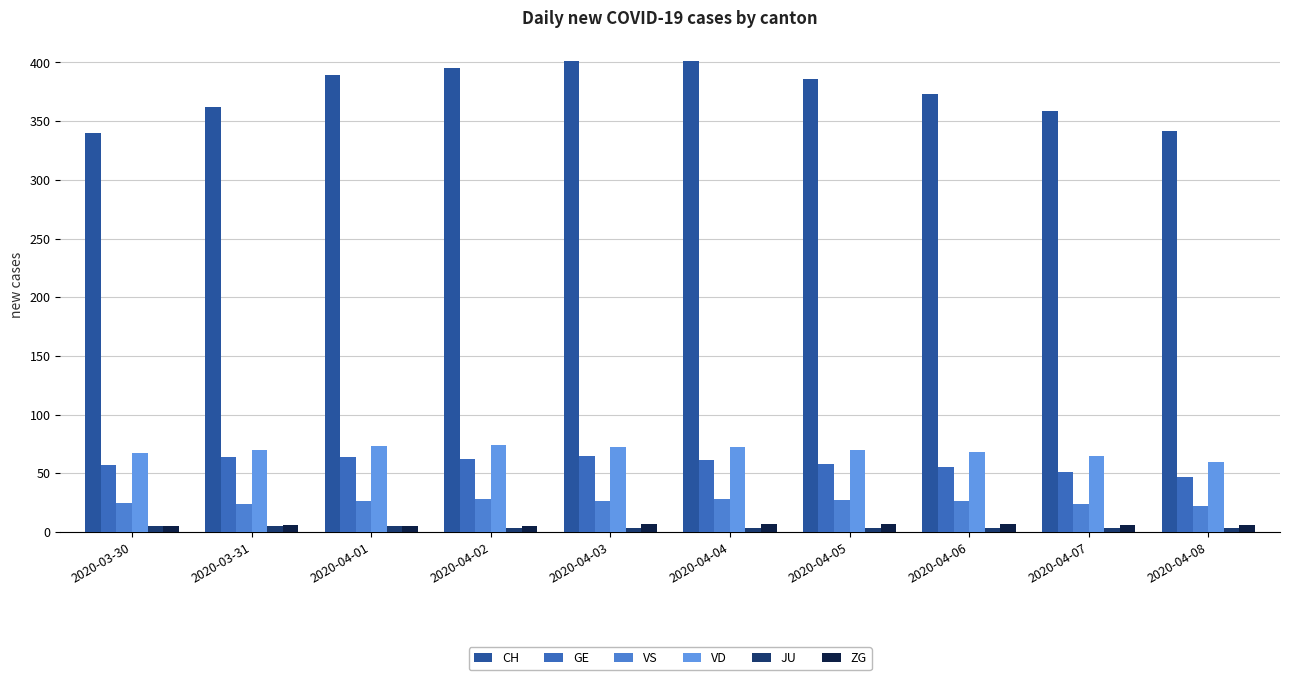

Rank the series at 2020-04-08 from lowest to highest value.

JU, ZG, VS, GE, VD, CH